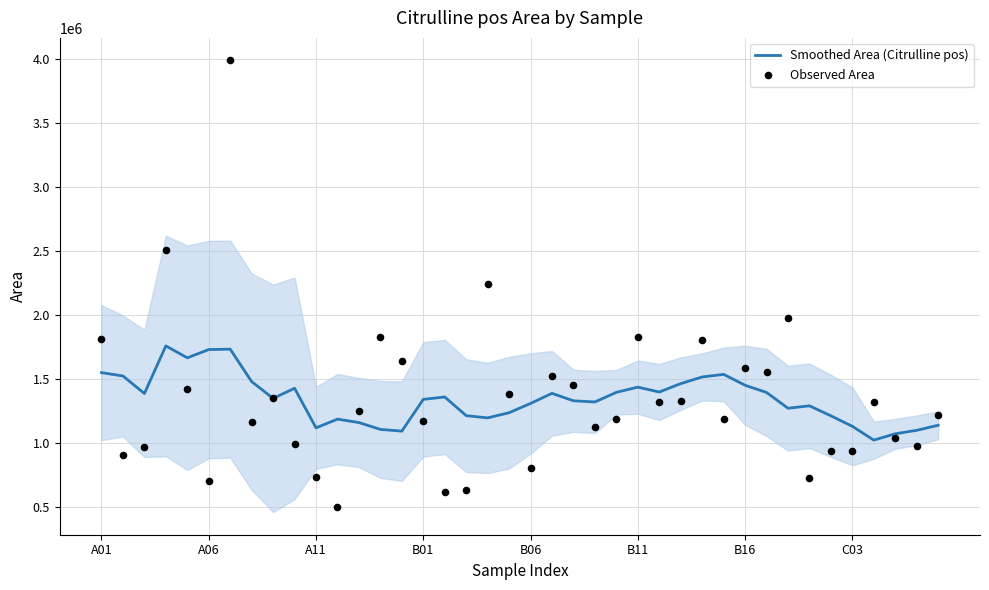

At how many categories does at least one series exceed 697056?

40